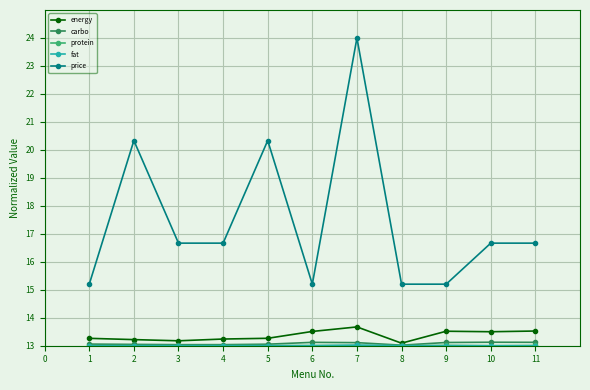

Does the chart display data point markers on the line(s)?

Yes